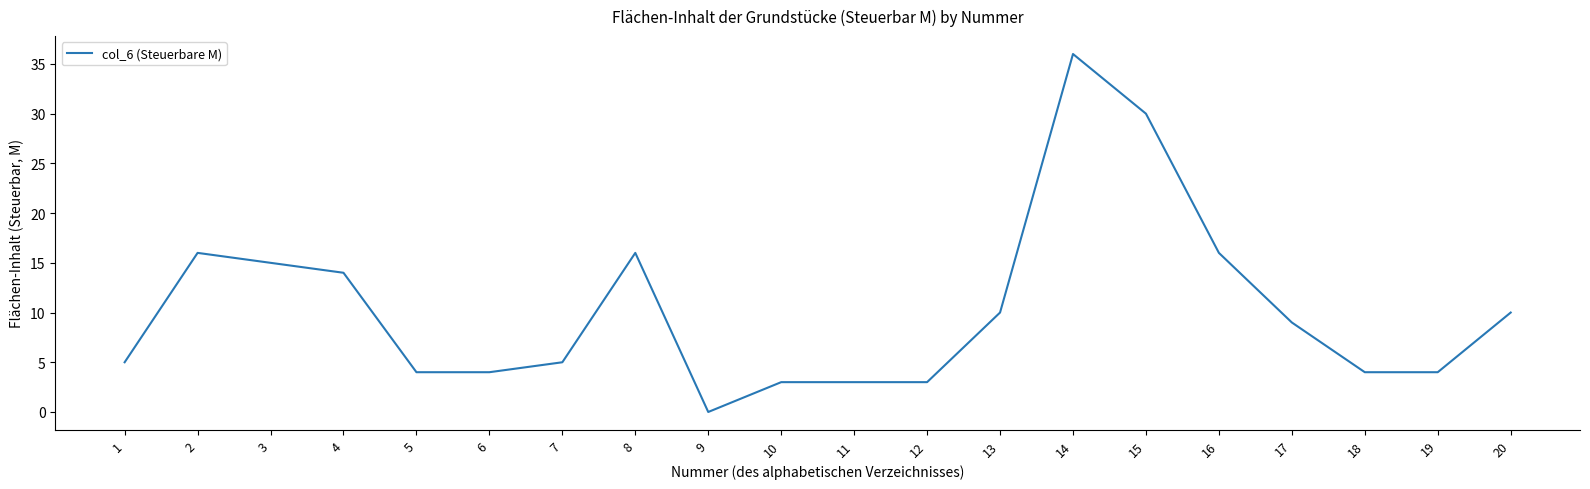

True or false: the data shows 7 at 1.

False